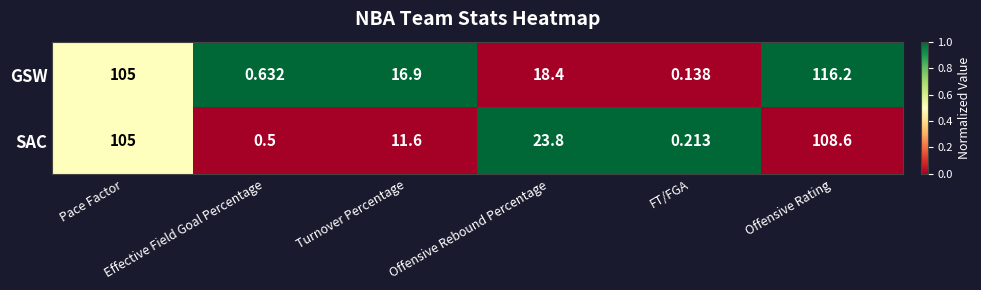

Count the number of data series in this chart.

2